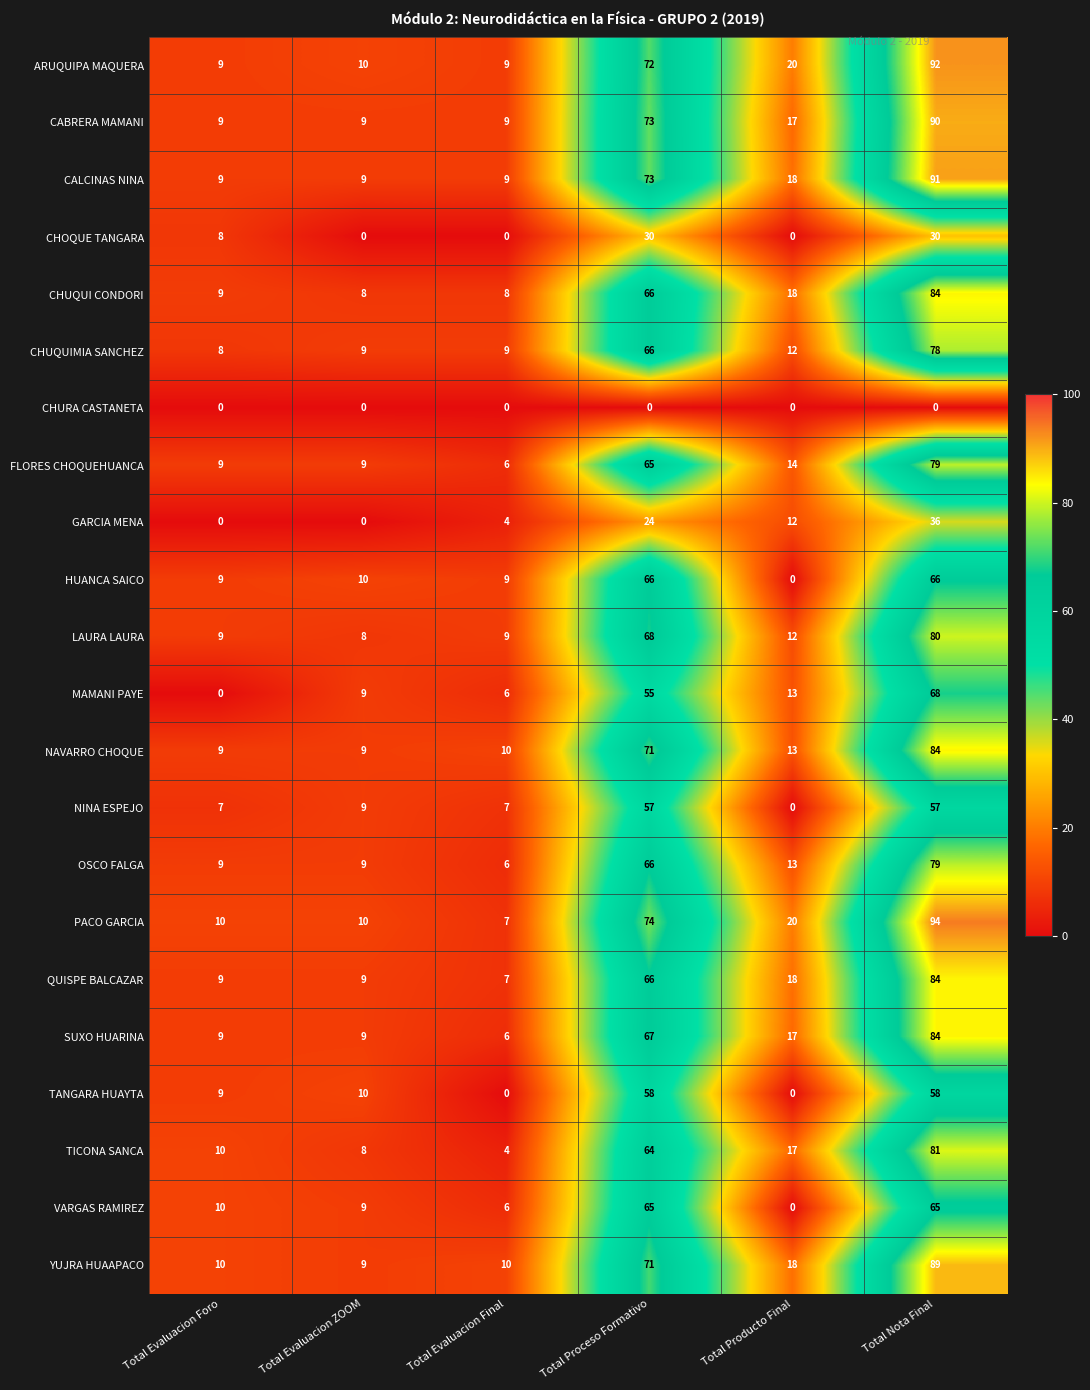

Where is LAURA LAURA nearest to the value 44?

Total Proceso Formativo